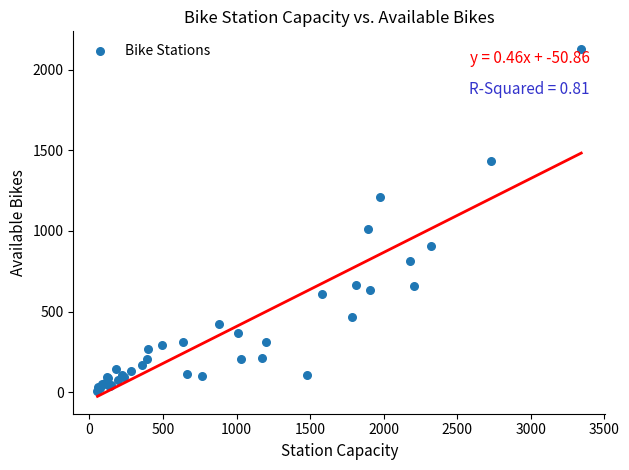

What Y value in the scatter plot is closest to 1068?

1010